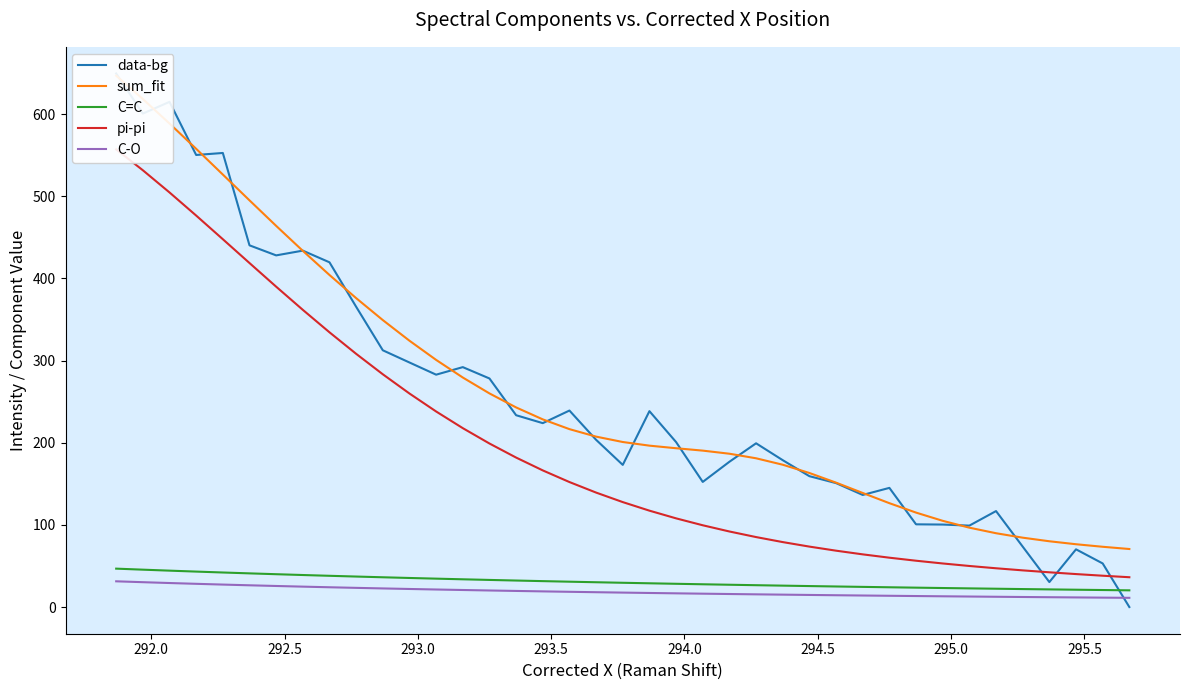

What is the difference between the second highest and minimum values in the data-bg series?

614.9